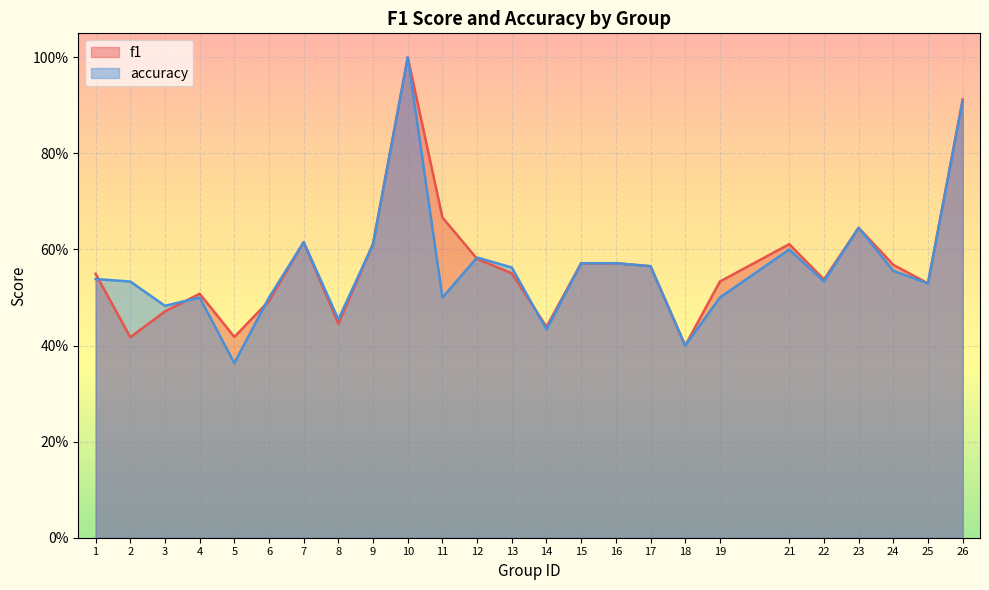

The f1 series shows 0.2 at 21. True or false?

False